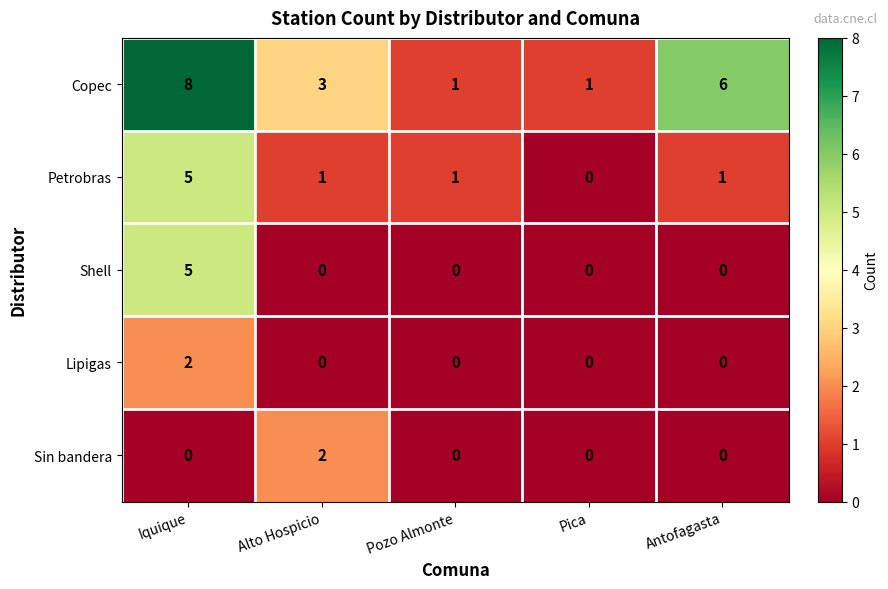

At which category is the sum across all series the highest?

Iquique